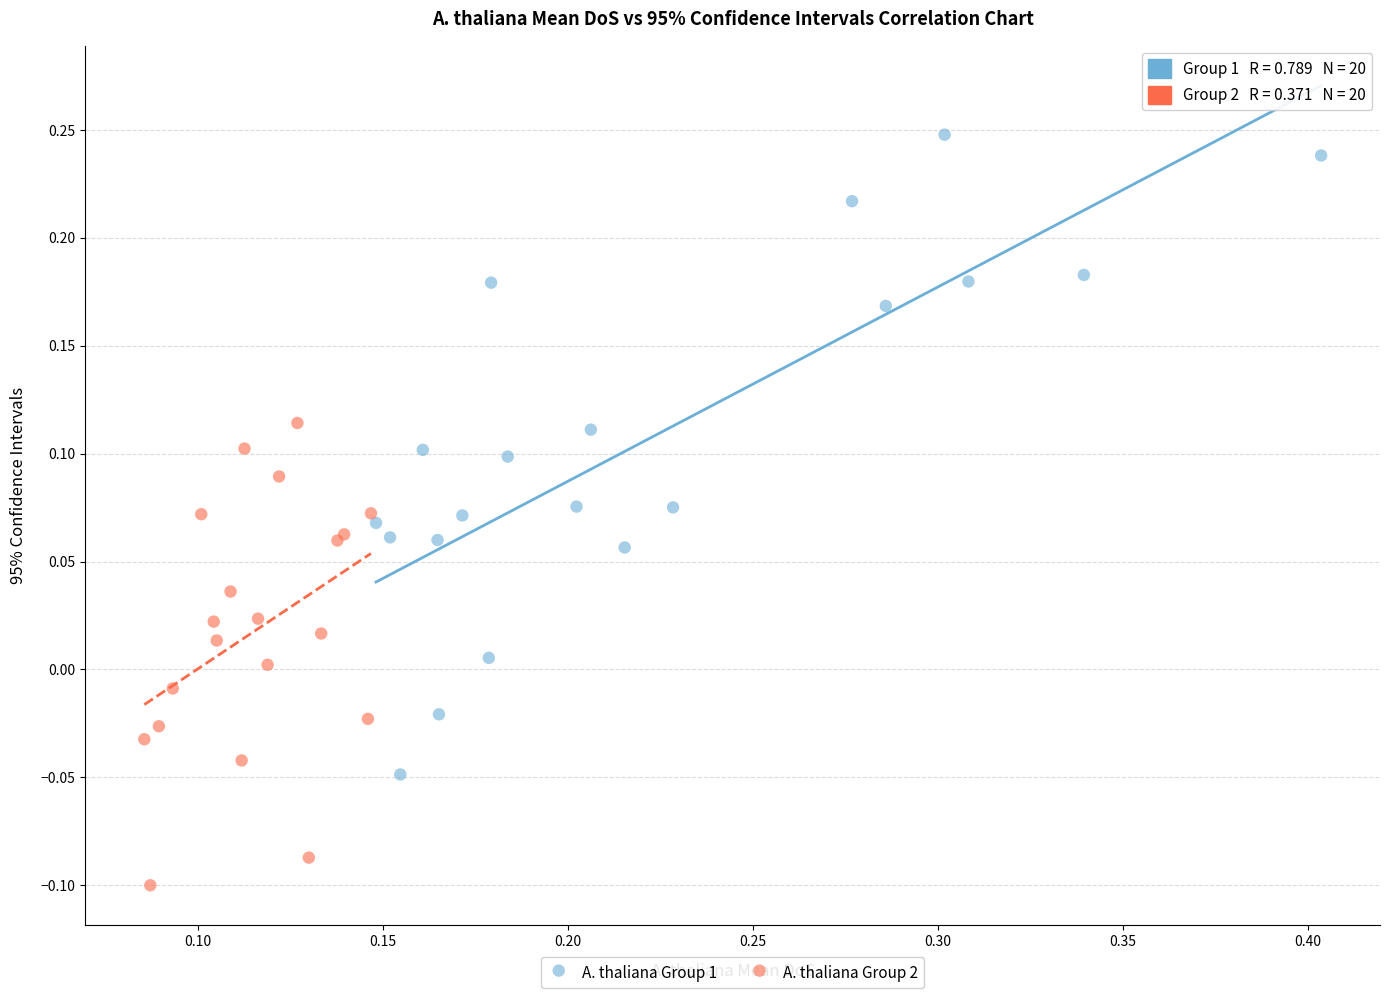

What are all the series names shown in the legend?

A. thaliana Group 1, A. thaliana Group 2